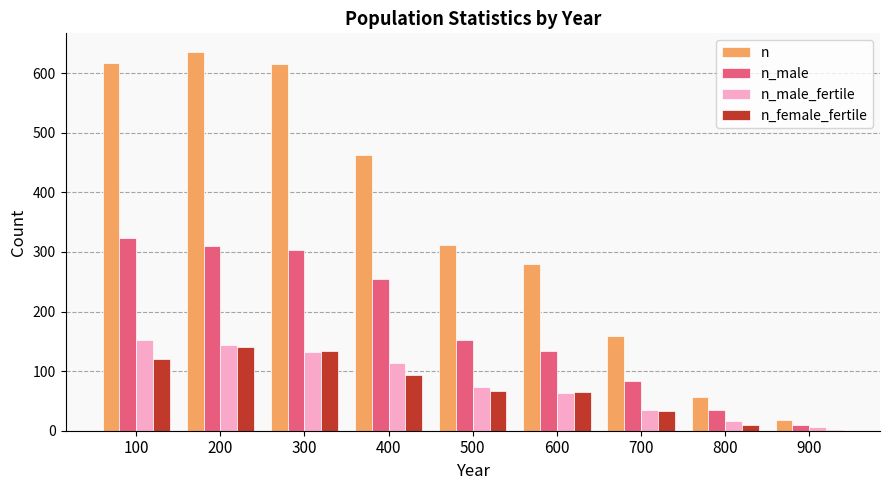

What is the average value of the n_female_fertile series?

74